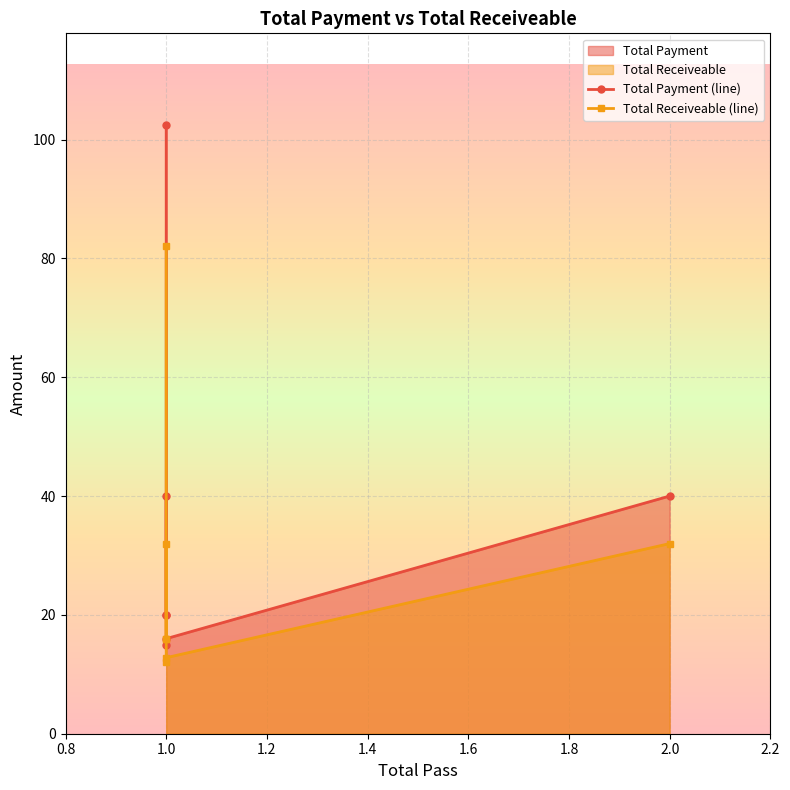

Which series changed the most between 1.2 and 1.4?

Total Payment (line)